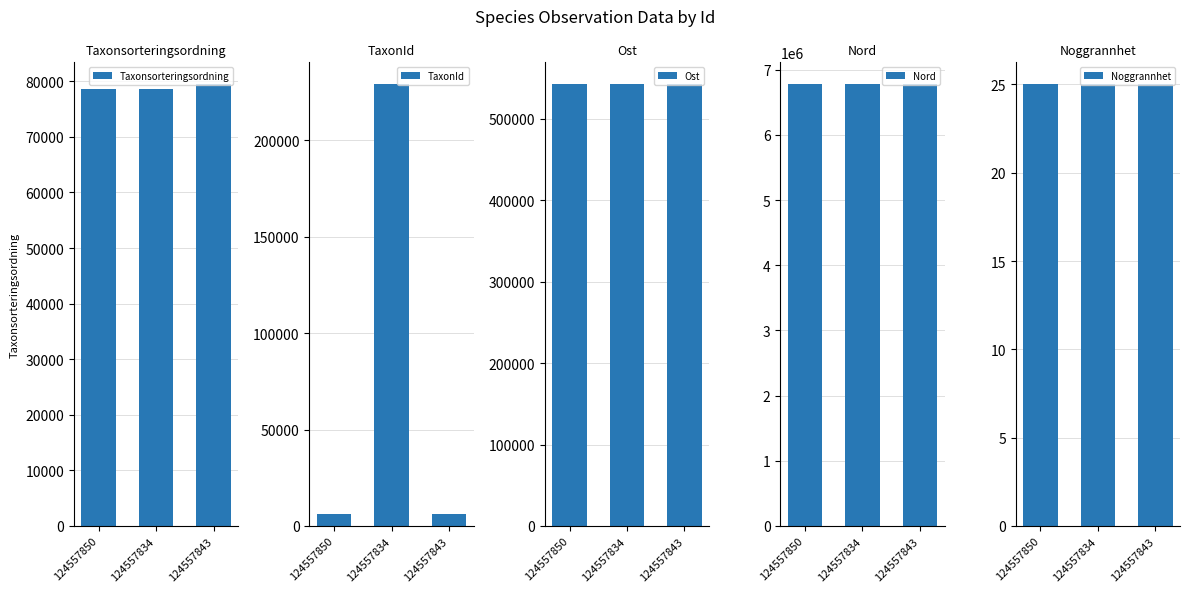

How many series are shown in this chart?

5